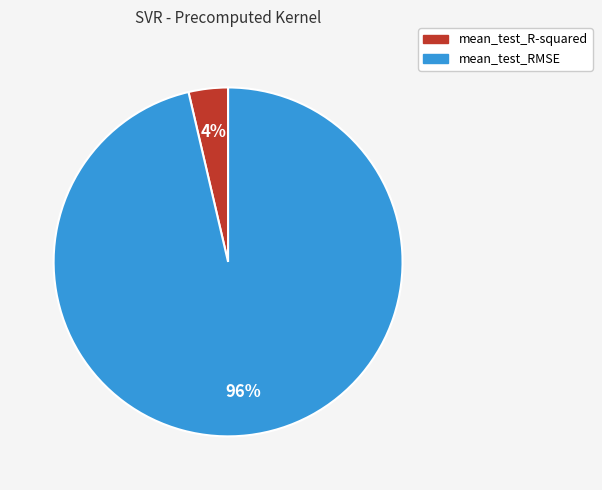

Is it true that mean_test_R-squared is 12% of the pie?

False